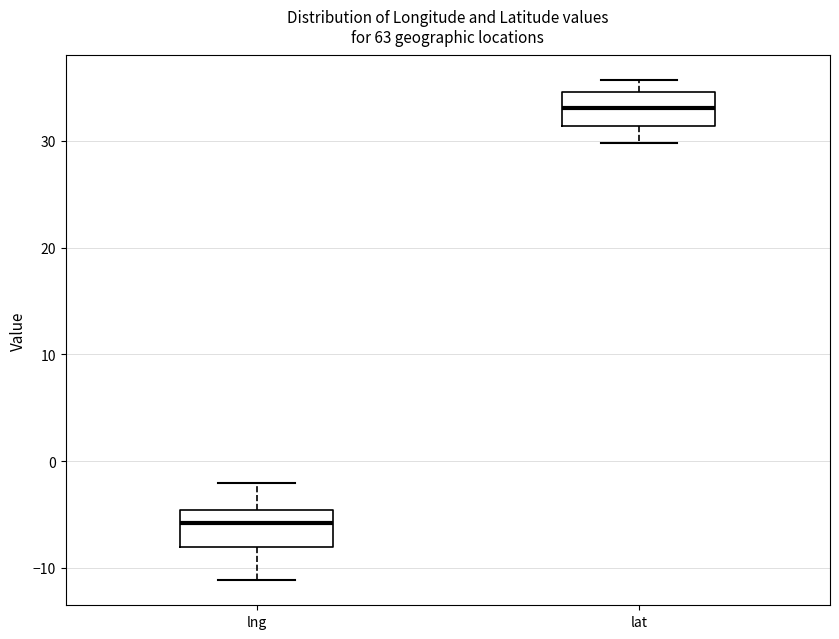

Reading left to right, transcribe this box plot: for each box, give where its median line is, the range the box spans, and where its two whiskers end, as read against the y-axis. The values are not printed on the chart, so give them approximately, as read against the axis.

lng: median -6, box -8 to -5, whiskers -11 to -2
lat: median 33, box 31 to 35, whiskers 30 to 36